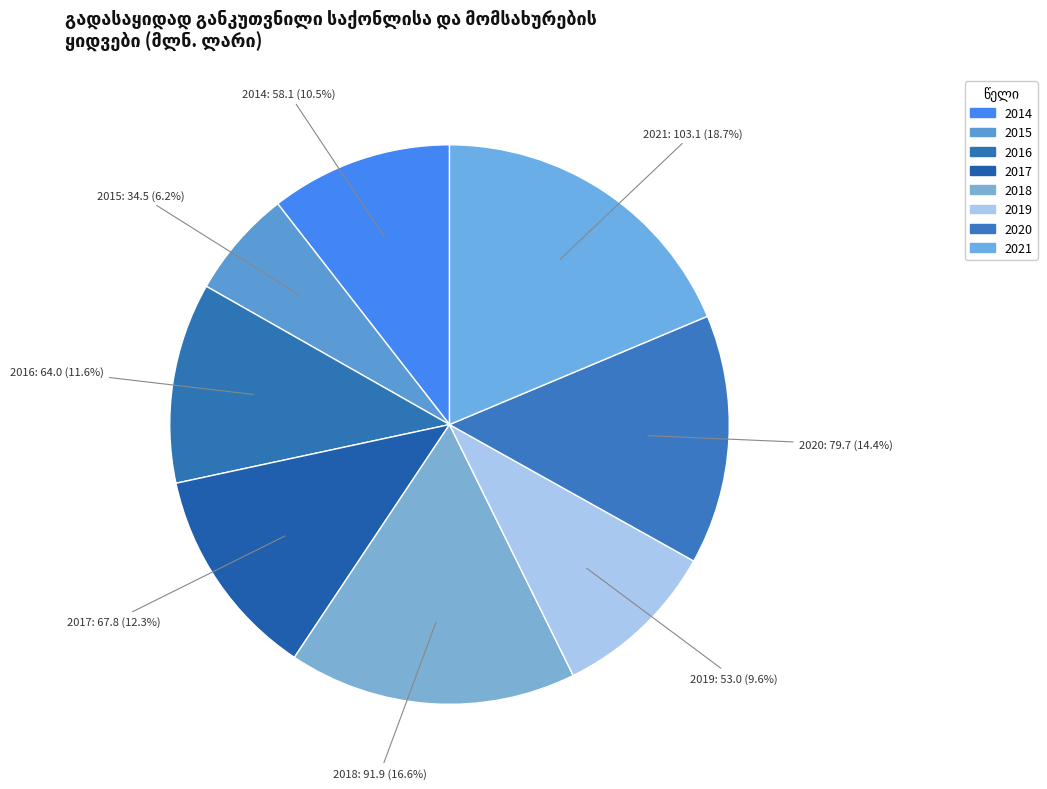

How many slices are in this pie chart?

8